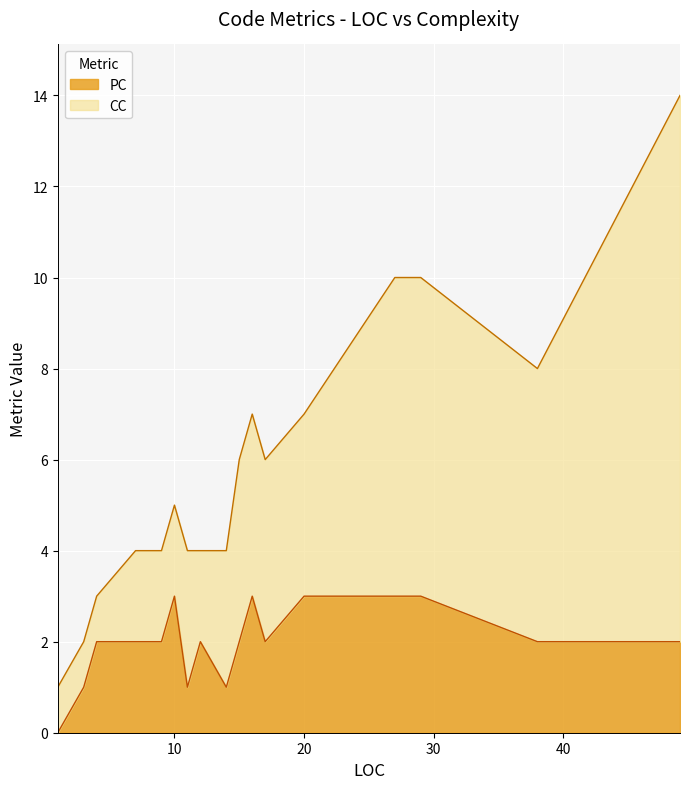

Between 12 and 20, which is larger?

20